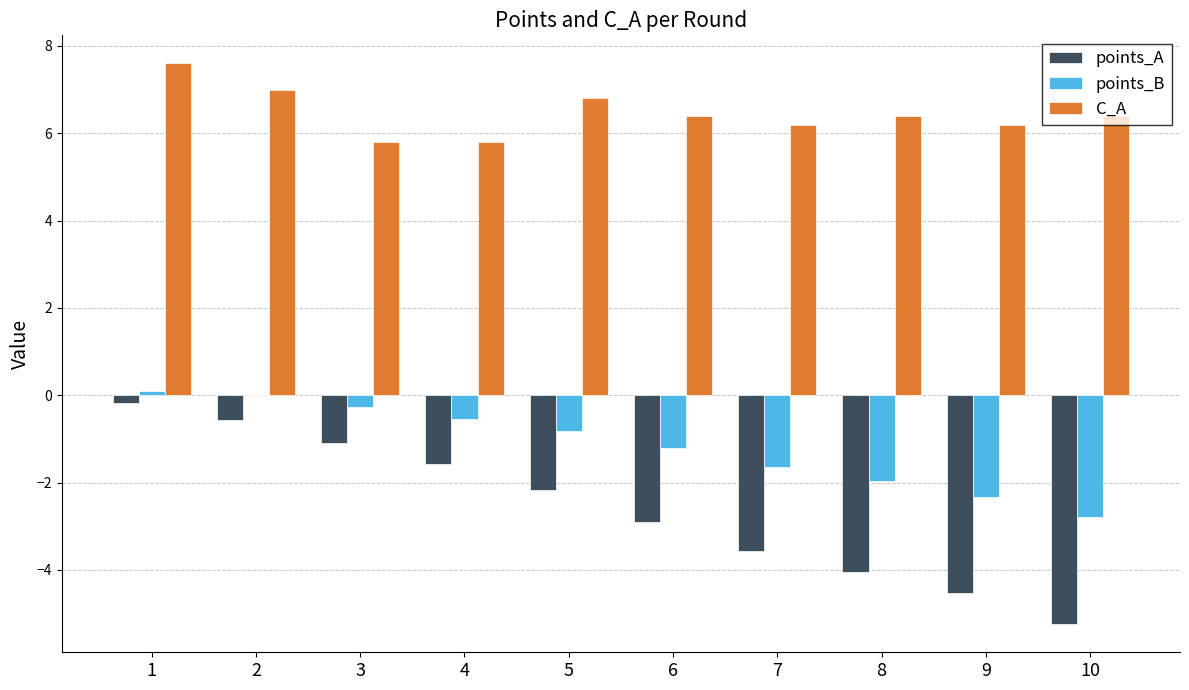

Which series has the largest total across all categories?

C_A